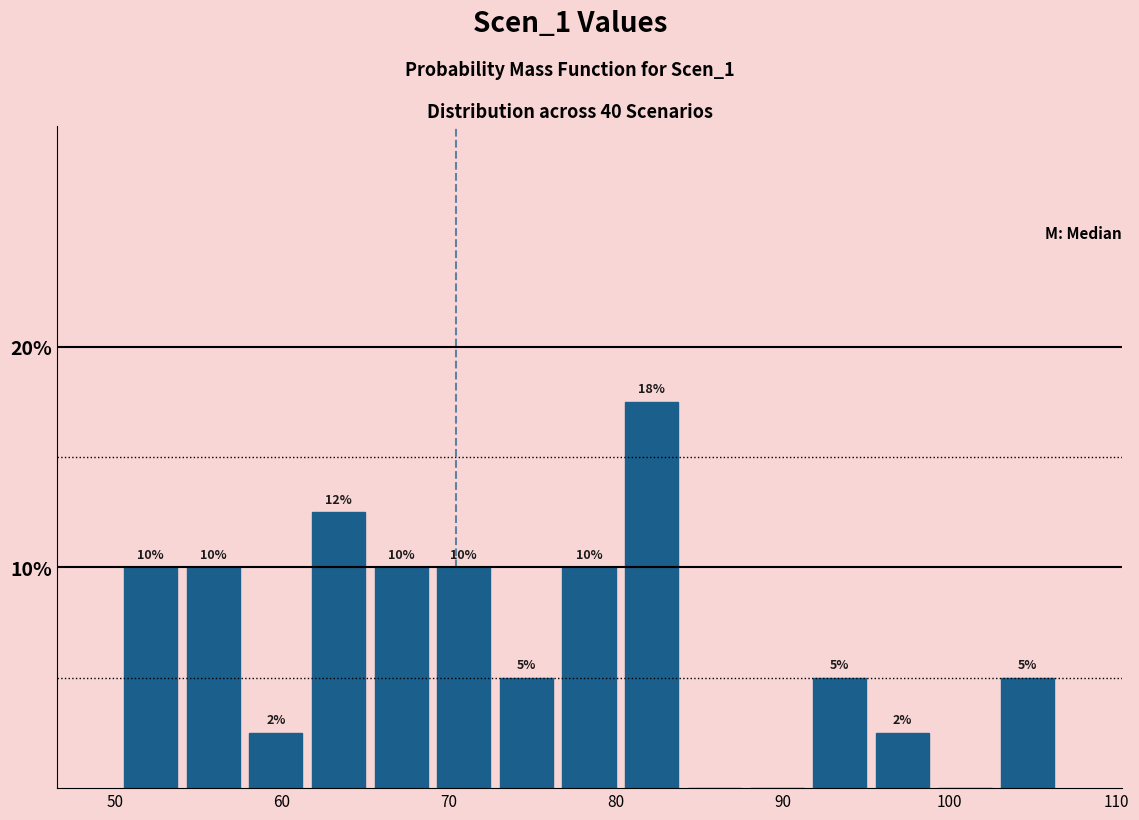

Around what value on the x-axis is the tallest bar? Give the approximate position of its centre, as read against the axis.

82